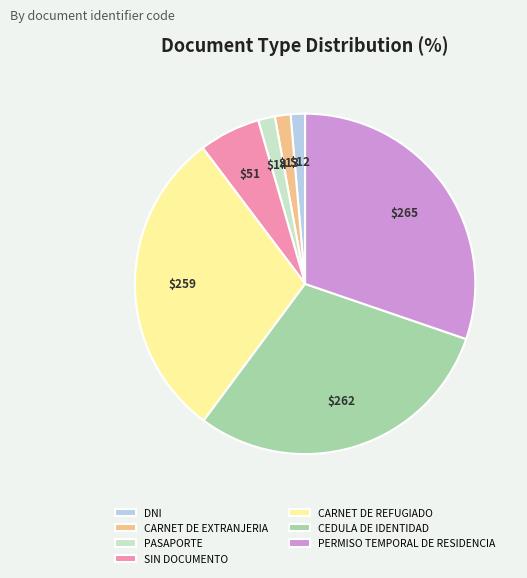

The CARNET DE REFUGIADO slice represents 38% of the pie. True or false?

False